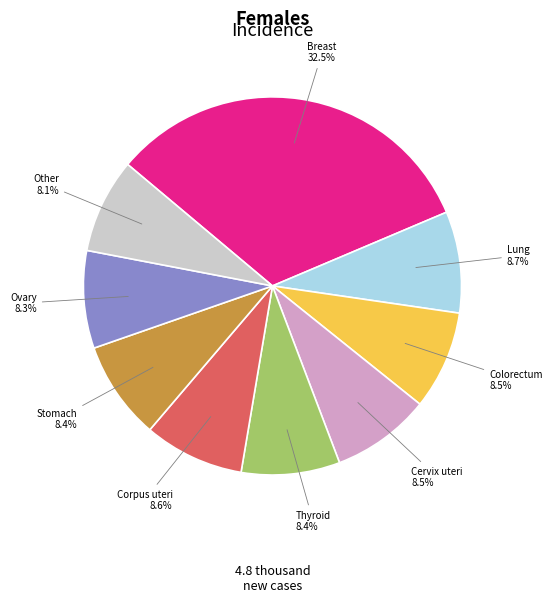

Which category has the biggest portion of the pie?

Breast